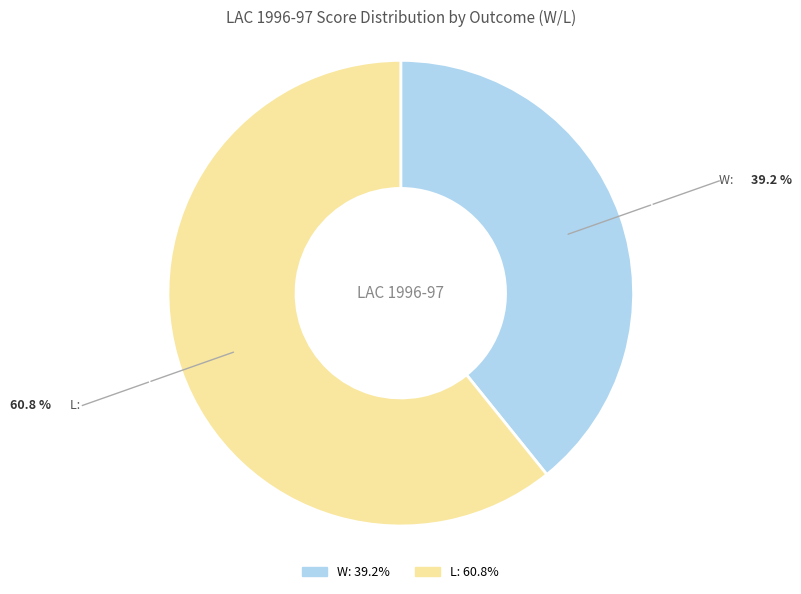

Does any single category account for the majority?

Yes